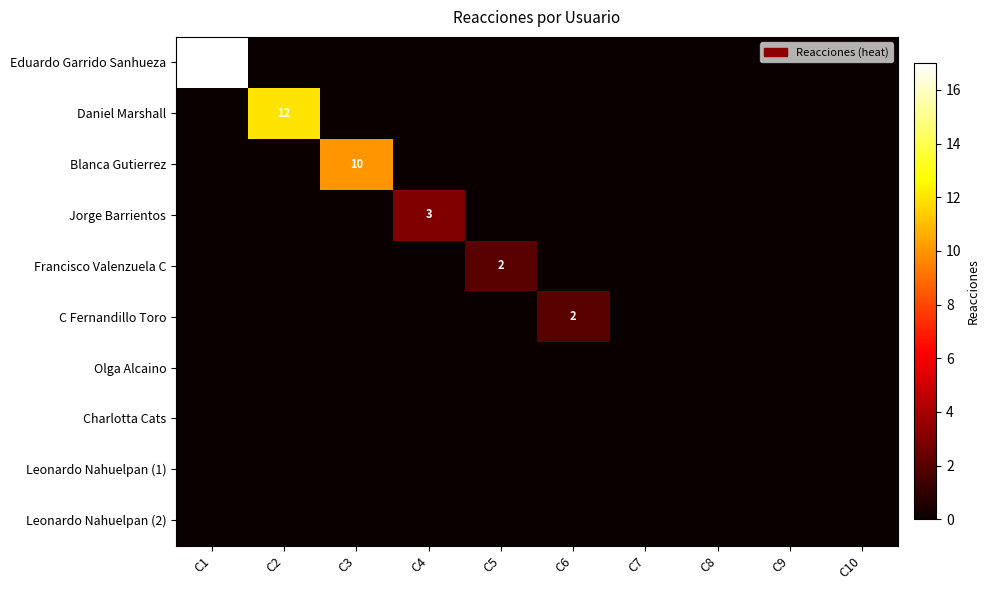

At how many categories does at least one series exceed 5?

3